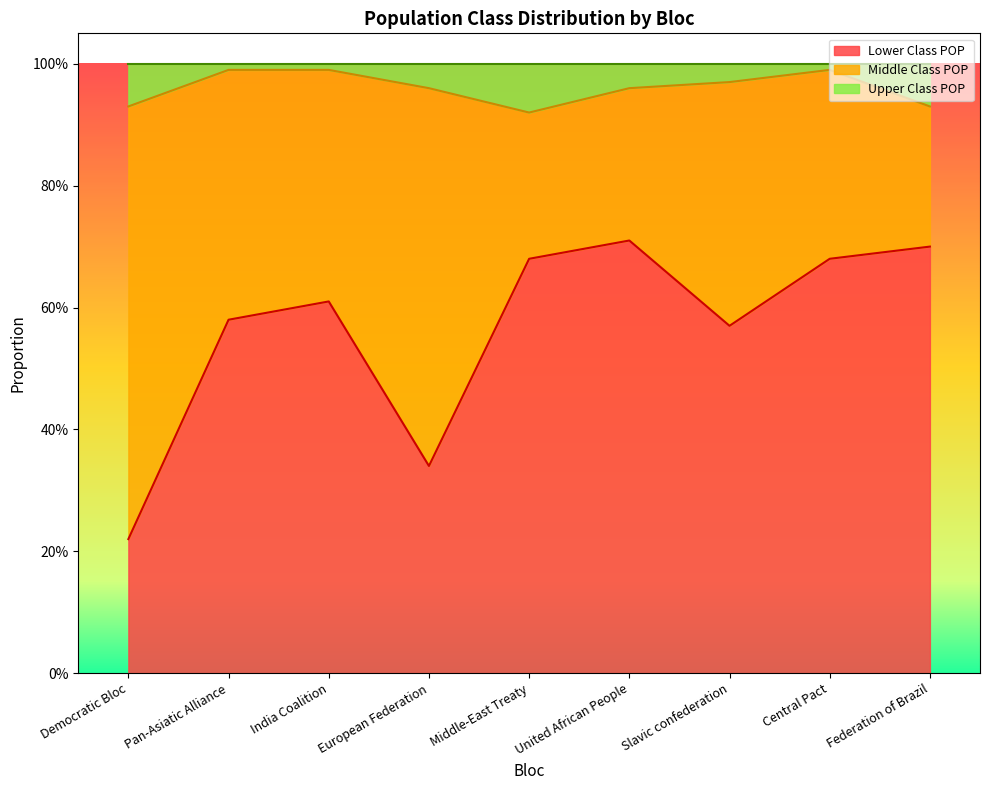

What is the label of the 9th point from the right?

Democratic Bloc